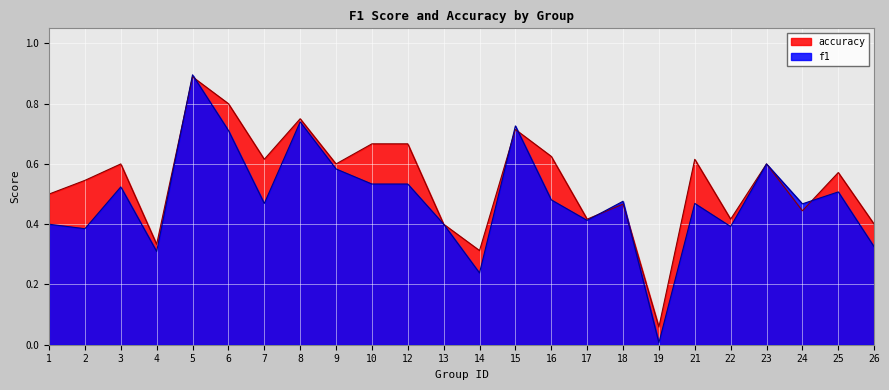

What are all the series names shown in the legend?

accuracy, f1